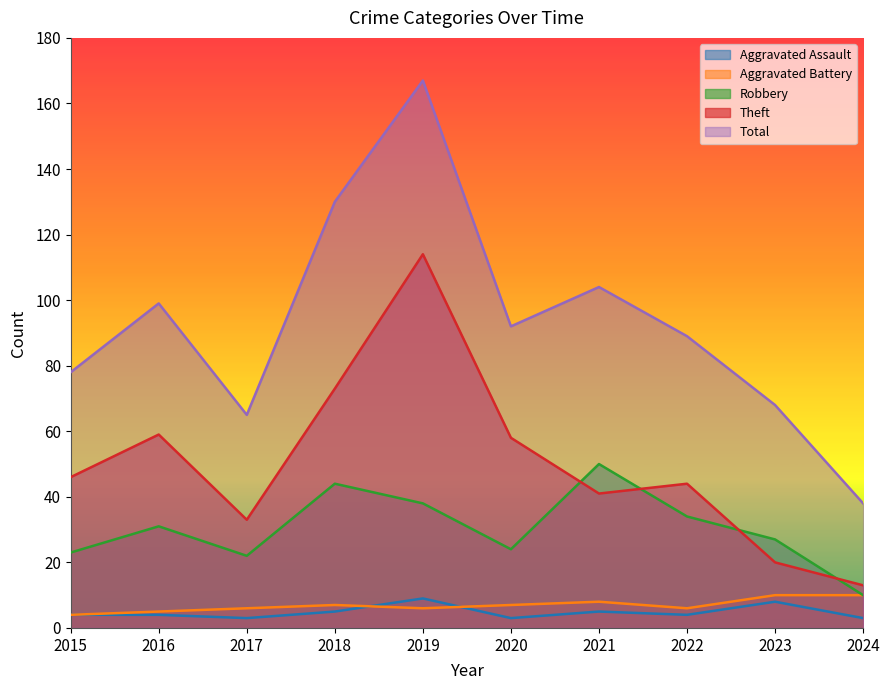

How many lines are shown in the chart?

5